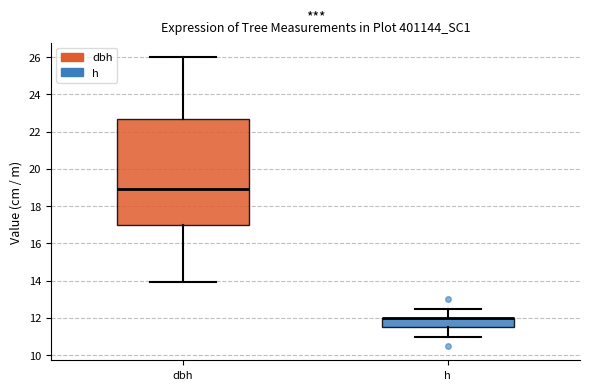

Reading left to right, transcribe this box plot: for each box, give where its median line is, the range the box spans, and where its two whiskers end, as read against the y-axis. The values are not printed on the chart, so give them approximately, as read against the axis.

dbh: median 19.0, box 17.0 to 22.6, whiskers 14.0 to 26.0
h: median 12.0 (drawn on the box's upper edge), box 11.6 to 12.0, whiskers 11.0 to 12.6